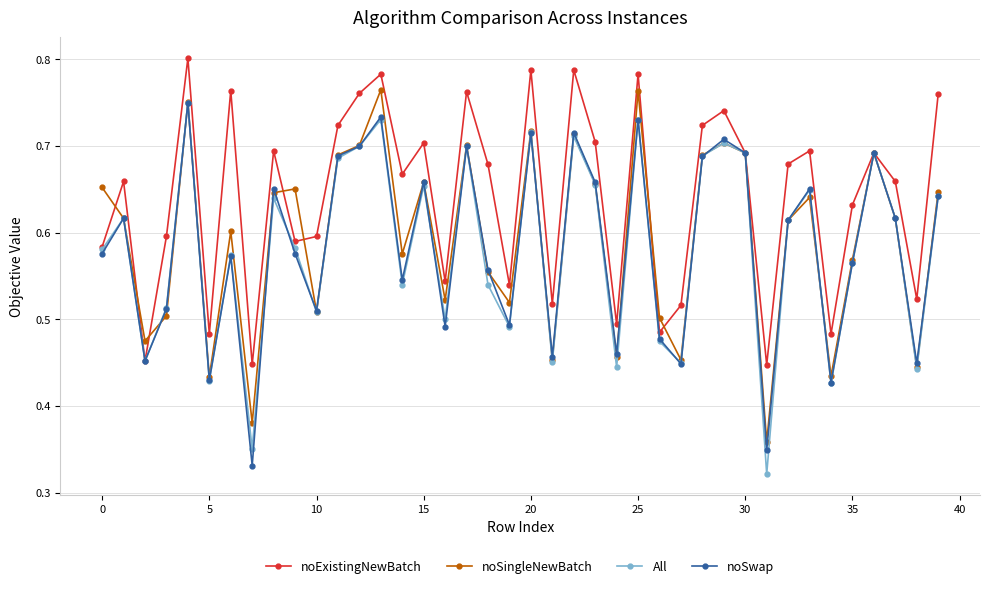

Count the number of categories in the chart.

40